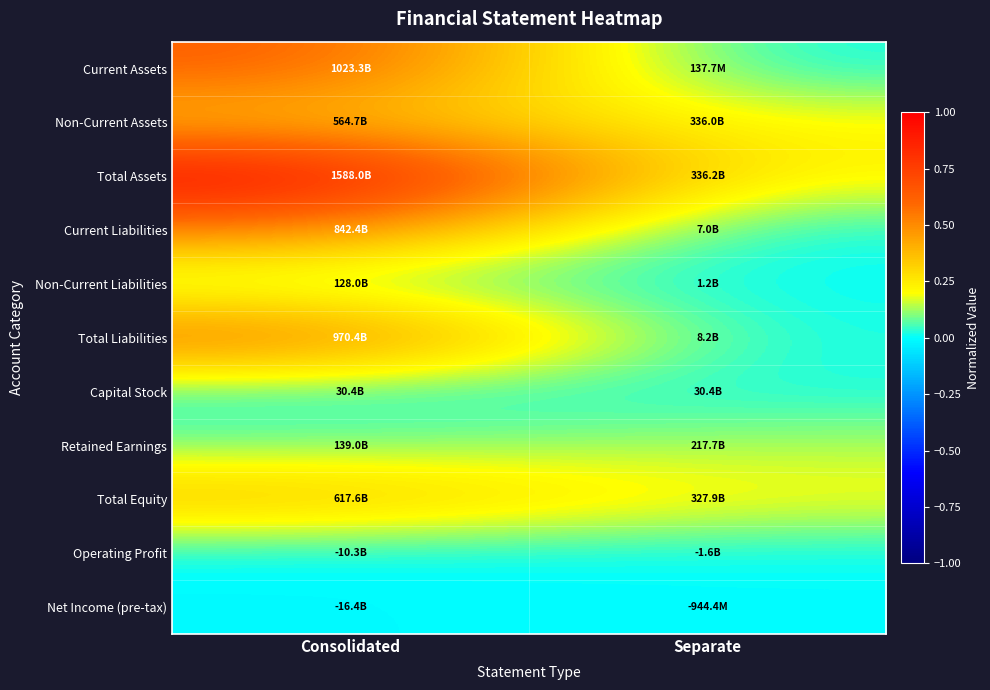

Rank the series by their maximum value, from highest to lowest.

Total Assets, Current Assets, Total Liabilities, Current Liabilities, Total Equity, Non-Current Assets, Retained Earnings, Non-Current Liabilities, Capital Stock, Net Income (pre-tax), Operating Profit